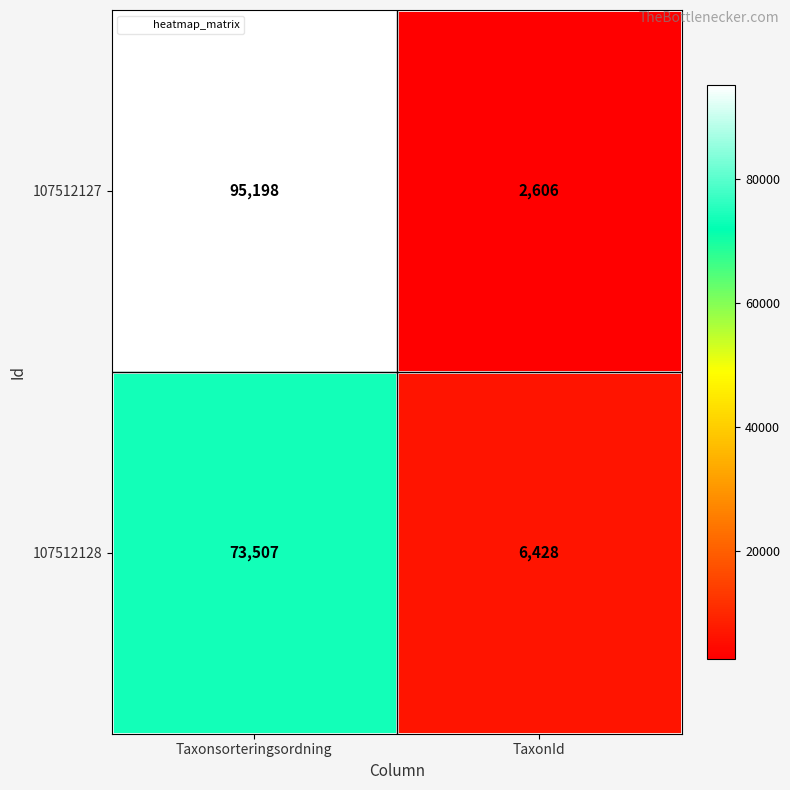

Which series has the largest total across all categories?

107512127